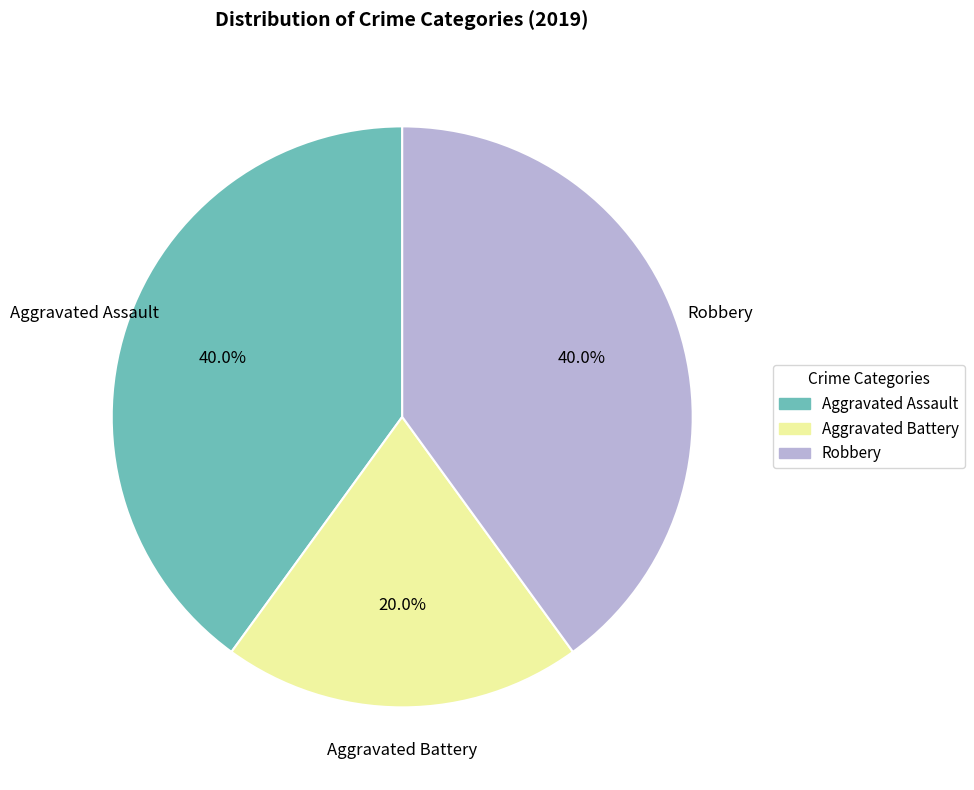

What percentage is the Aggravated Battery slice, to the nearest percent?

20%